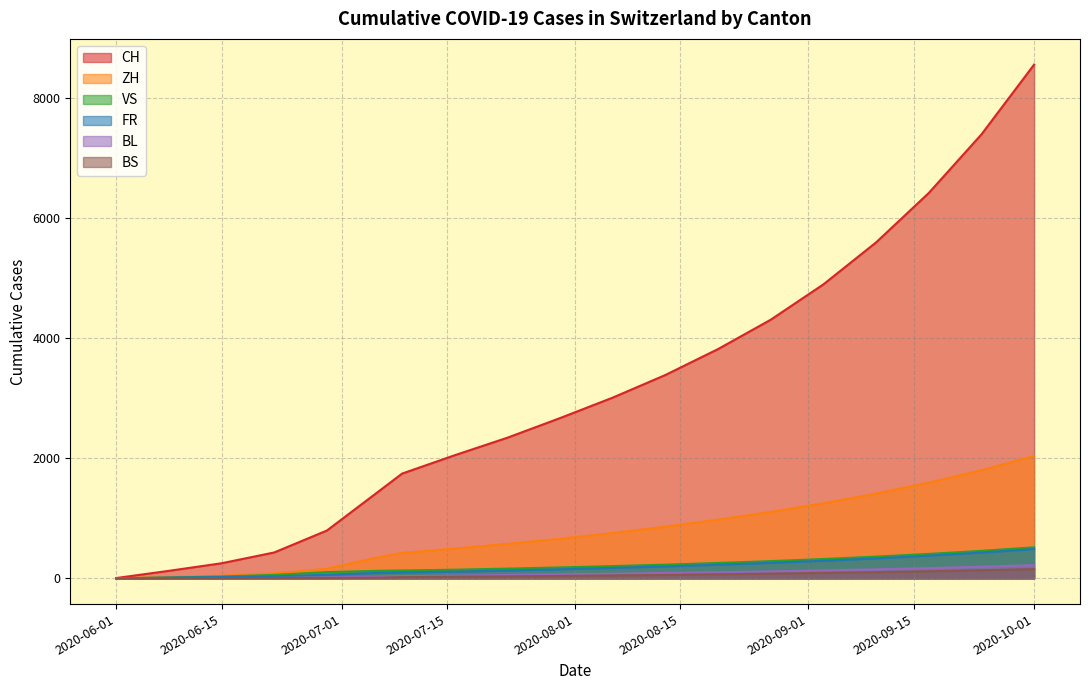

True or false: CH and FR intersect in this chart.

False